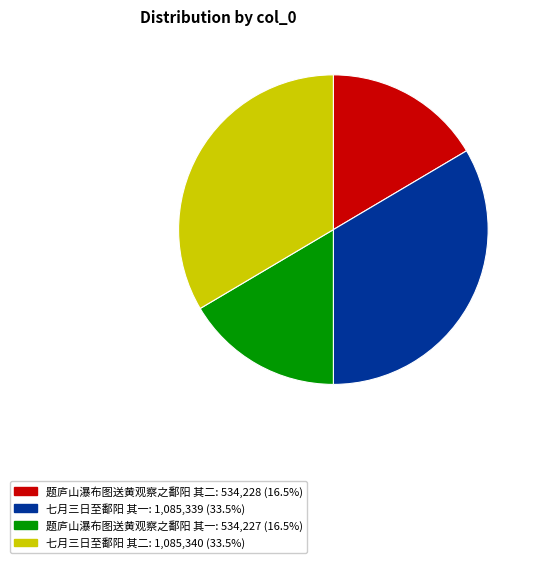

Is there any slice that represents more than half of the pie?

No